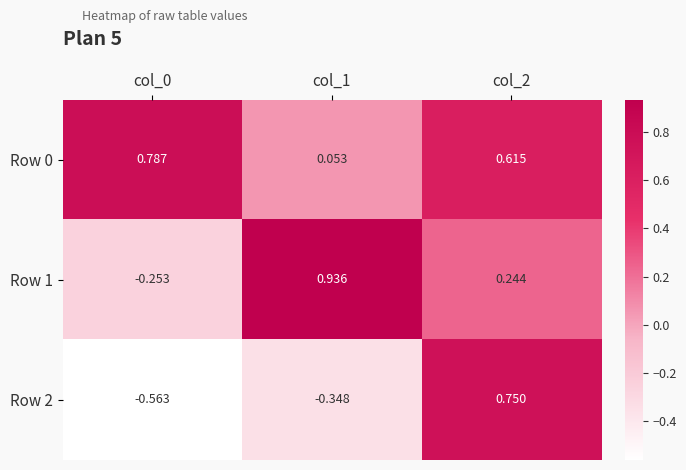

How many positive values does the Row 1 series have?

2